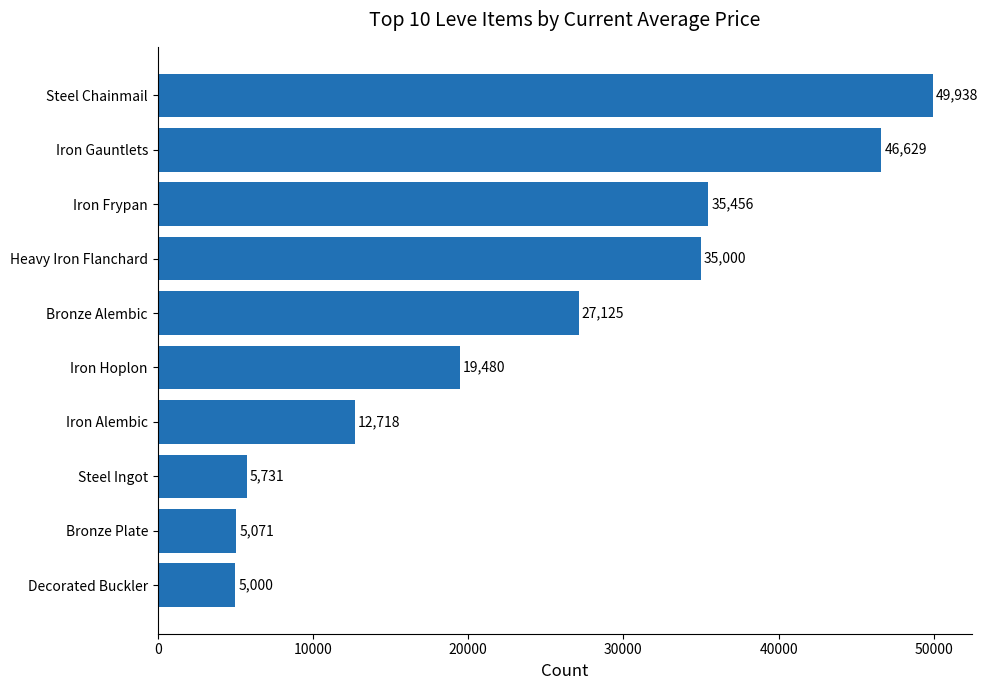

Rank the categories by value from highest to lowest.

Steel Chainmail, Iron Gauntlets, Iron Frypan, Heavy Iron Flanchard, Bronze Alembic, Iron Hoplon, Iron Alembic, Steel Ingot, Bronze Plate, Decorated Buckler